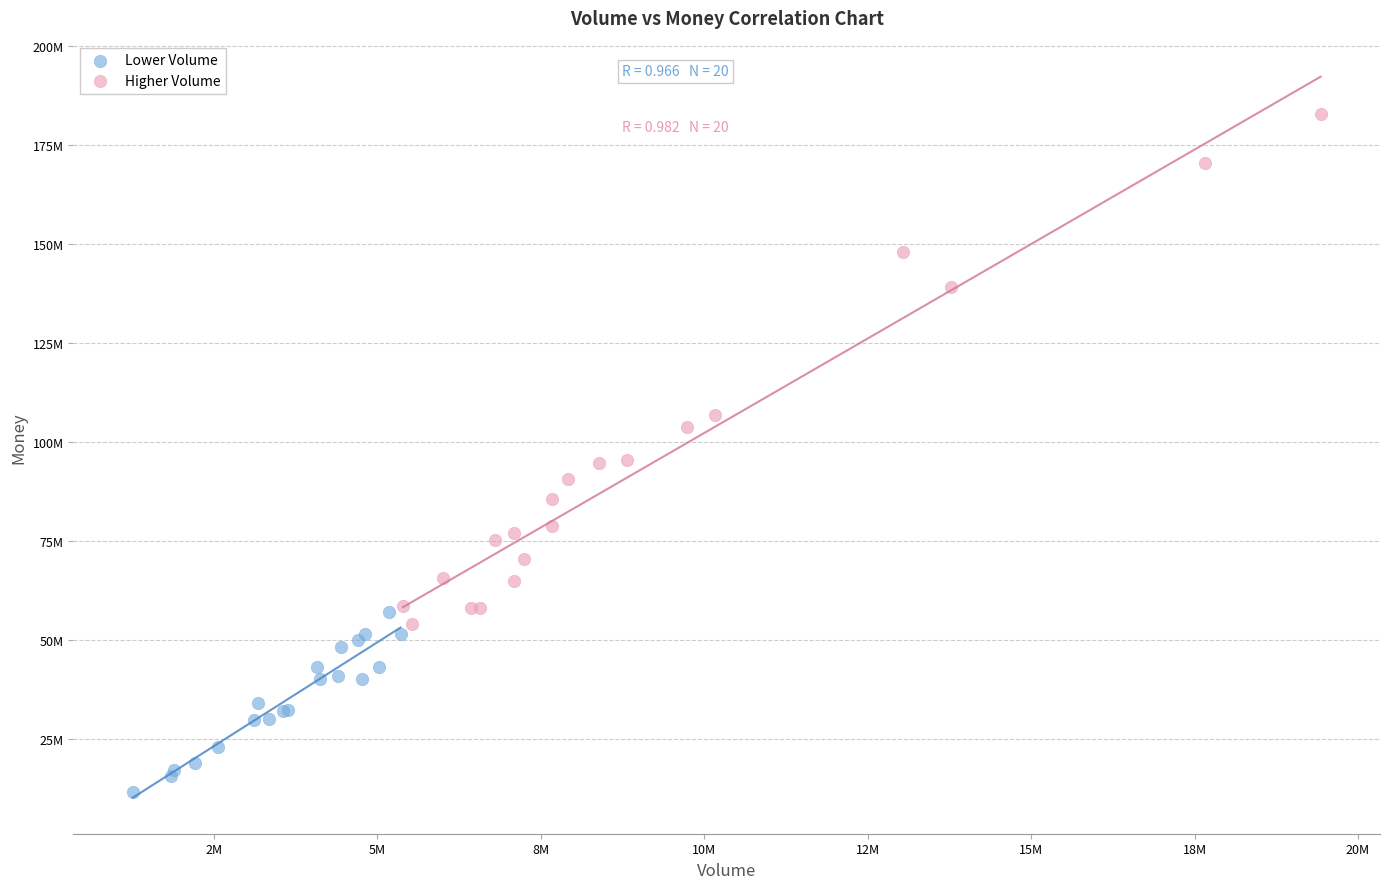

What are all the series names shown in the legend?

Lower Volume, Higher Volume